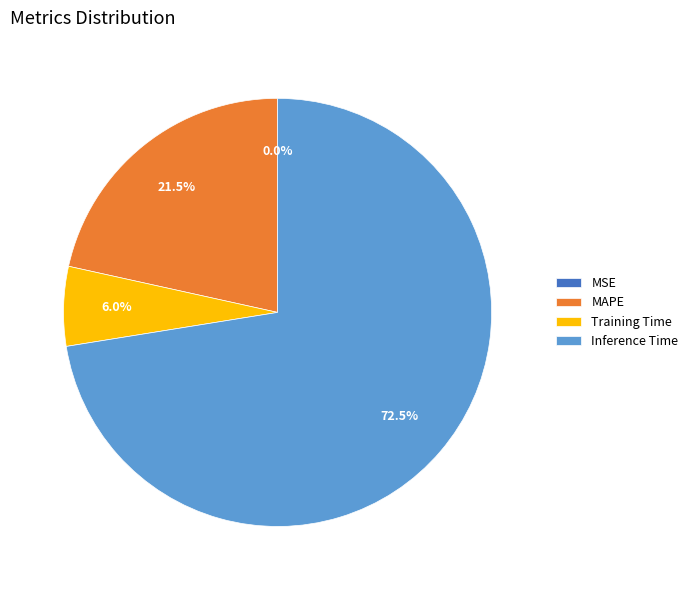

What is the ratio of the value at Training Time to the value at Inference Time?

0.1